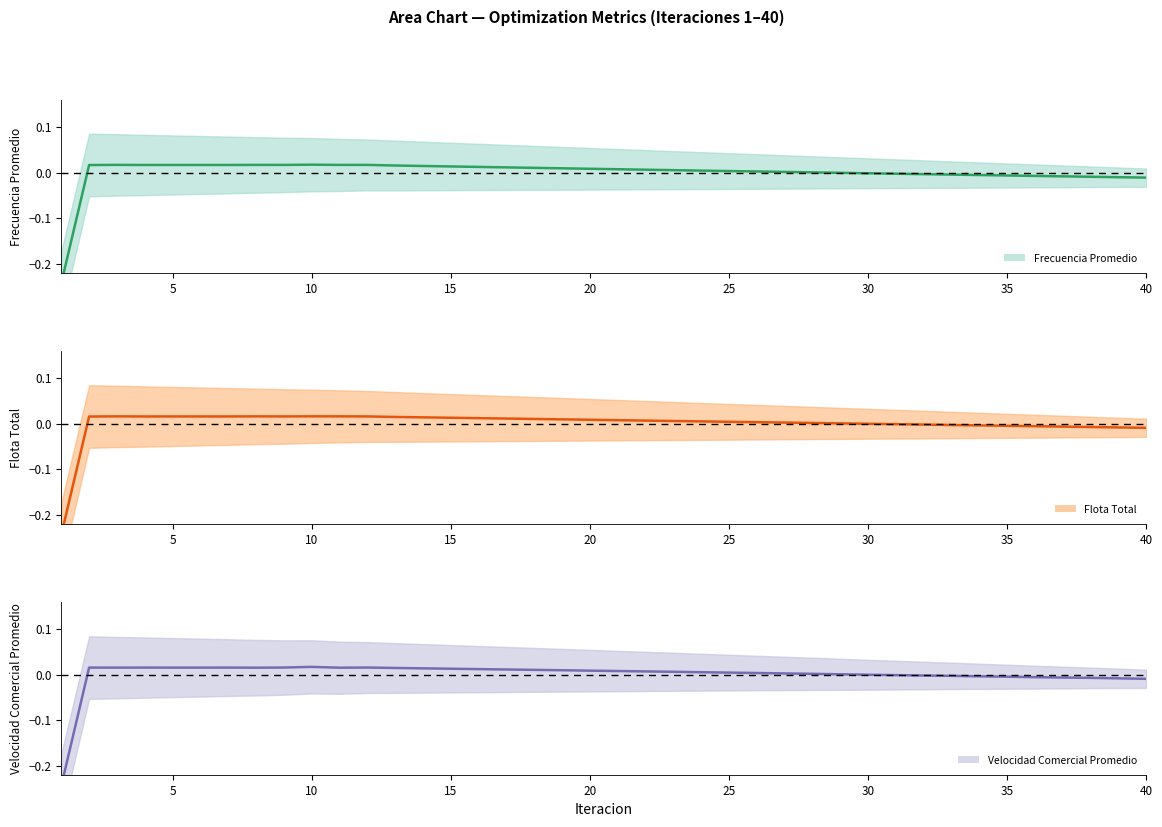

At which category does Flota Total (center) reach its first local peak?

10